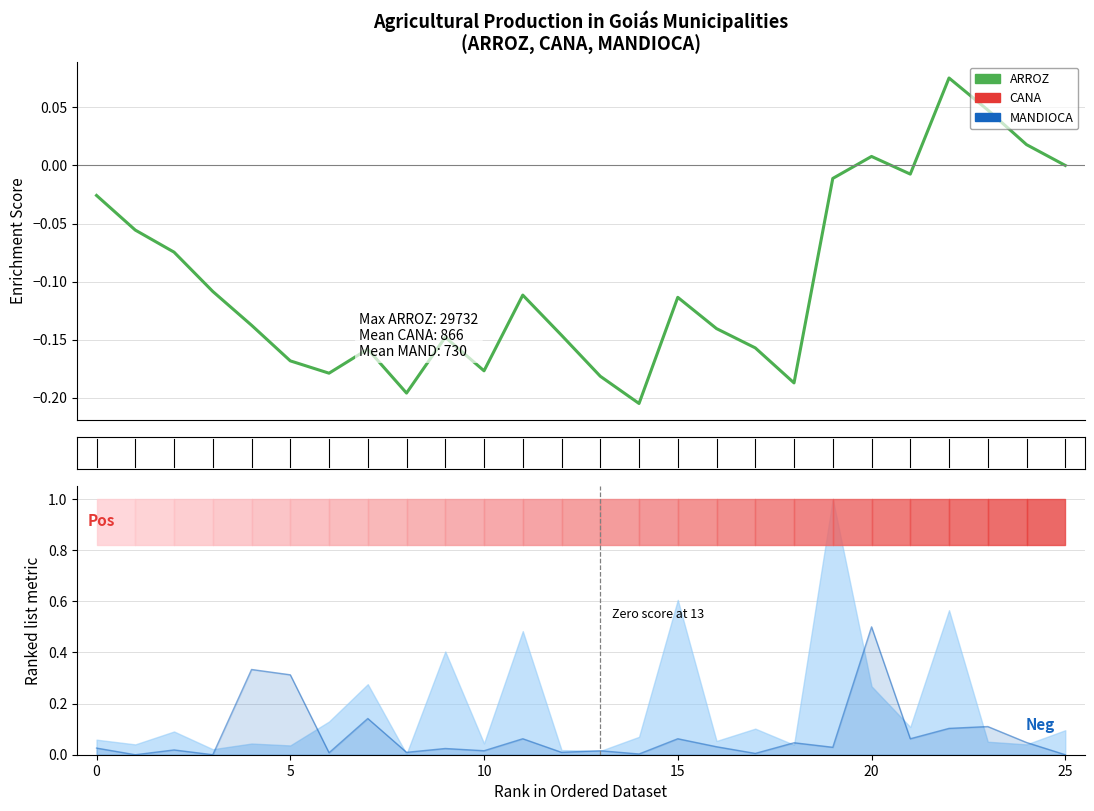

Reading left to right, what are all the values shown in this chart?

ARROZ: -0.0	-0.1	-0.1	-0.1	-0.1	-0.2	-0.2	-0.2	-0.2	-0.1	-0.2	-0.1	-0.1	-0.2	-0.2	-0.1	-0.1	-0.2	-0.2	-0.0	0.0	-0.0	0.1	0.0	0.0	-0.0
MANDIOCA line: 0.0	0.0	0.0	0.0	0.3	0.3	0.0	0.1	0.0	0.0	0.0	0.1	0.0	0.0	0.0	0.1	0.0	0.0	0.0	0.0	0.5	0.1	0.1	0.1	0.0	0.0